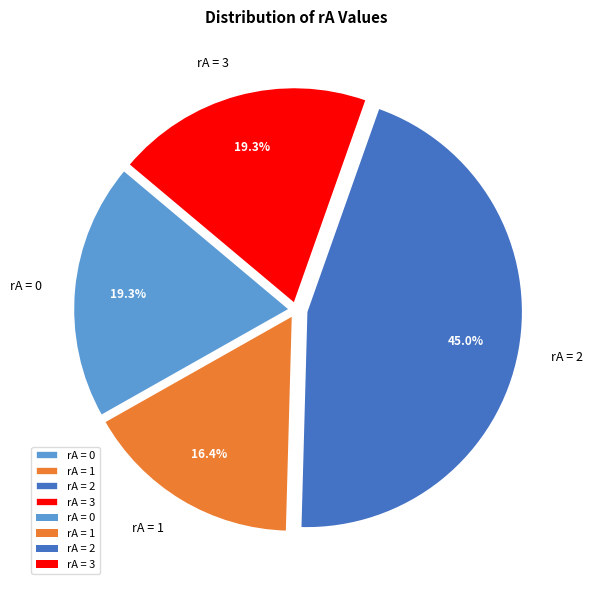

Between rA = 3 and rA = 2, which is larger?

rA = 2